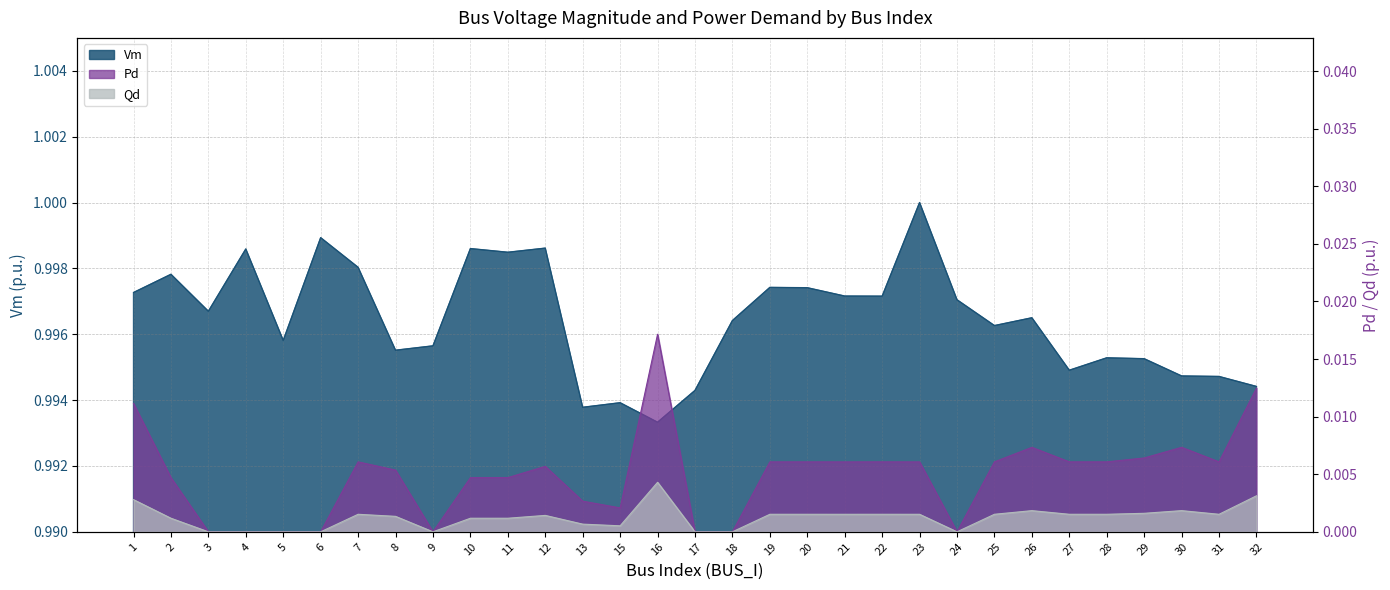

True or false: Qd and Vm cross at least once.

False